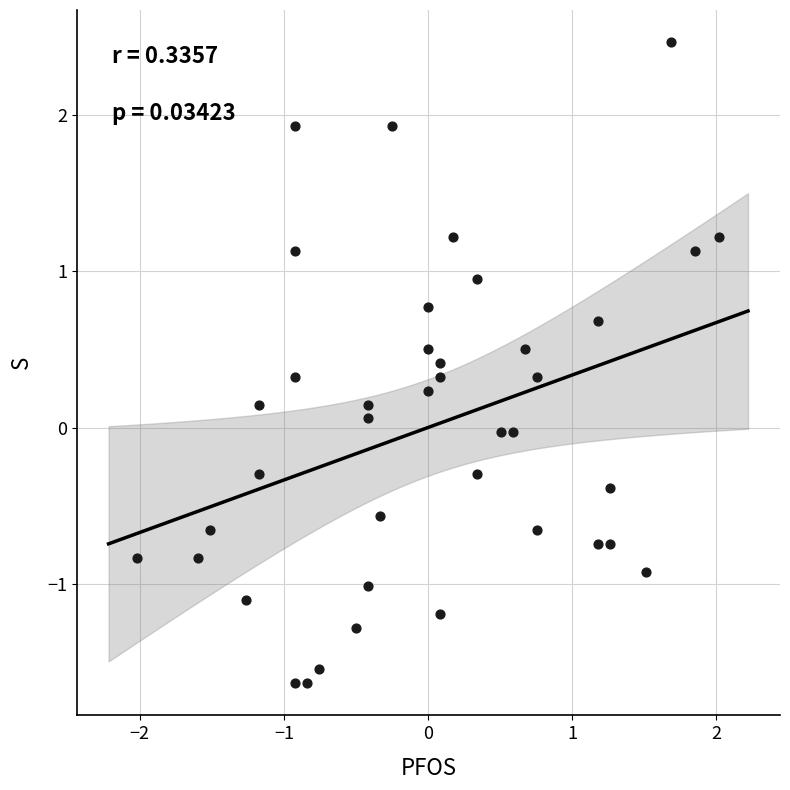

What is the range of X values (max minus min)?

4.0